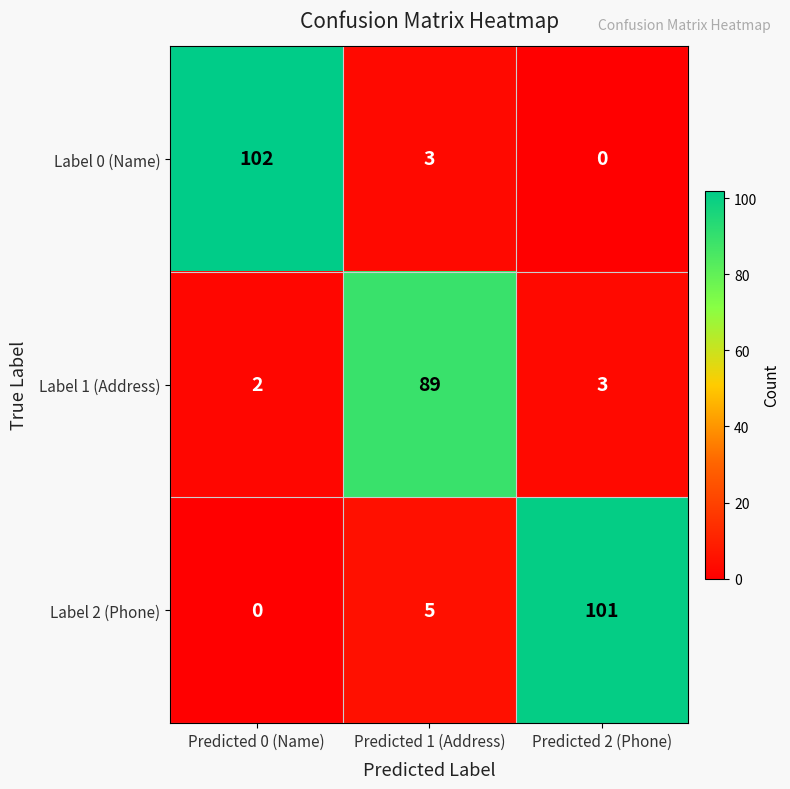

Reading left to right, what are all the values shown in this chart?

Label 0 (Name): 102	3	0
Label 1 (Address): 2	89	3
Label 2 (Phone): 0	5	101